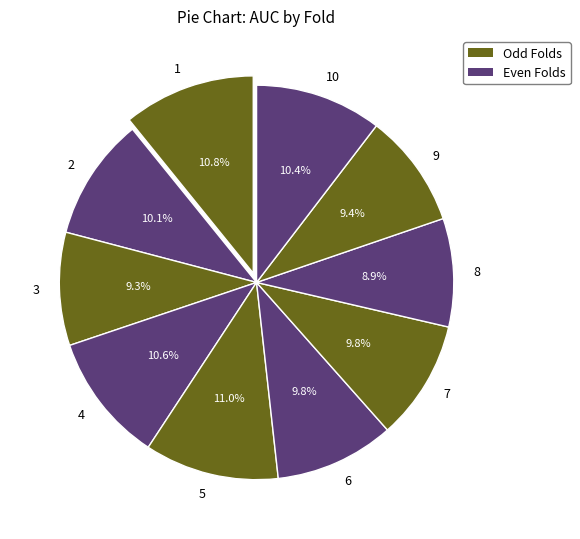

The 4 slice represents 11% of the pie. True or false?

True